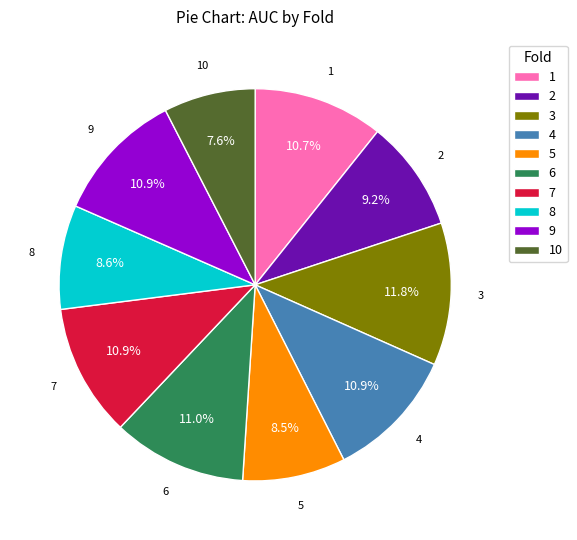

To the nearest percent, what percentage of the pie is 1?

11%